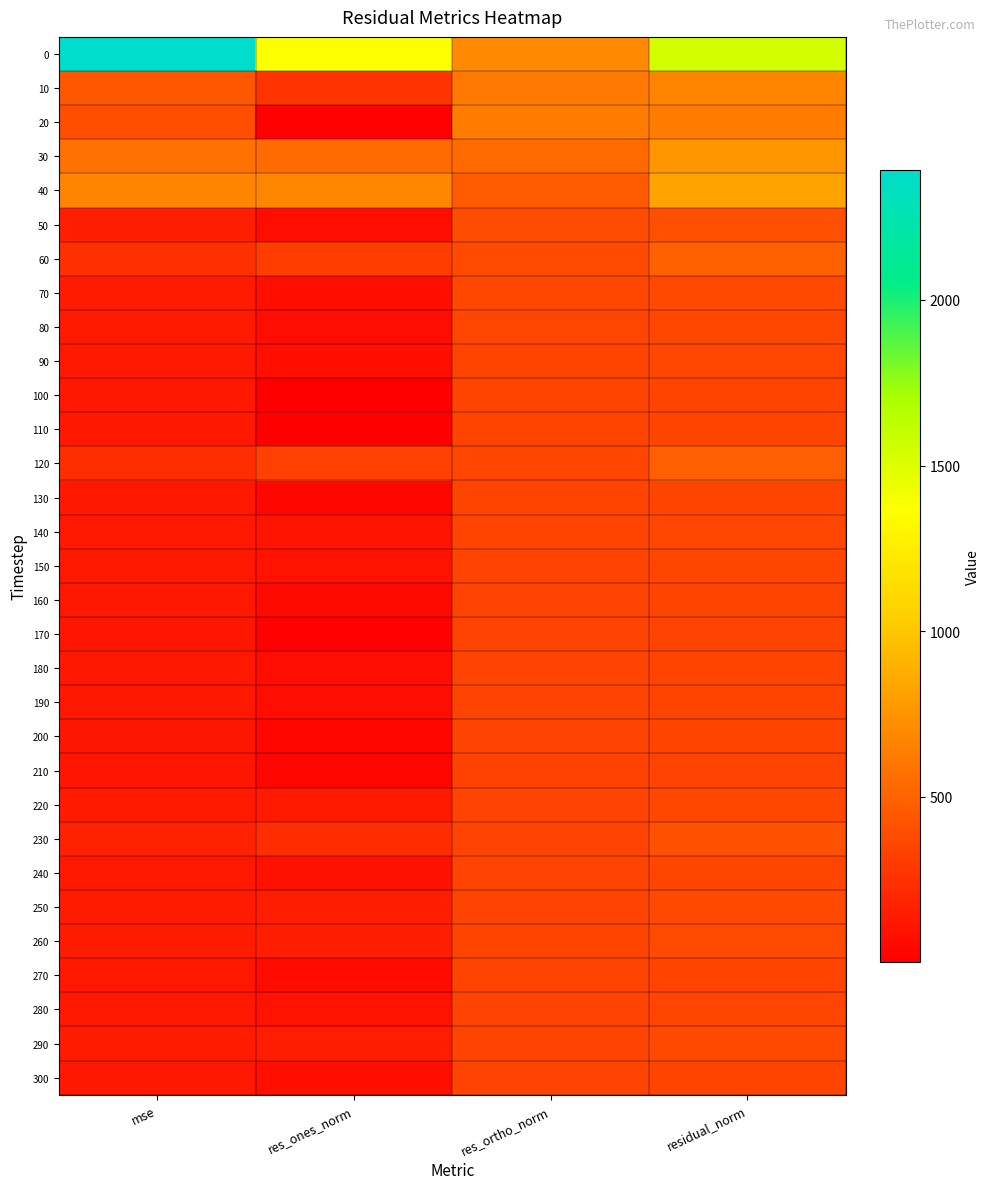

How many distinct data groups are displayed?

31